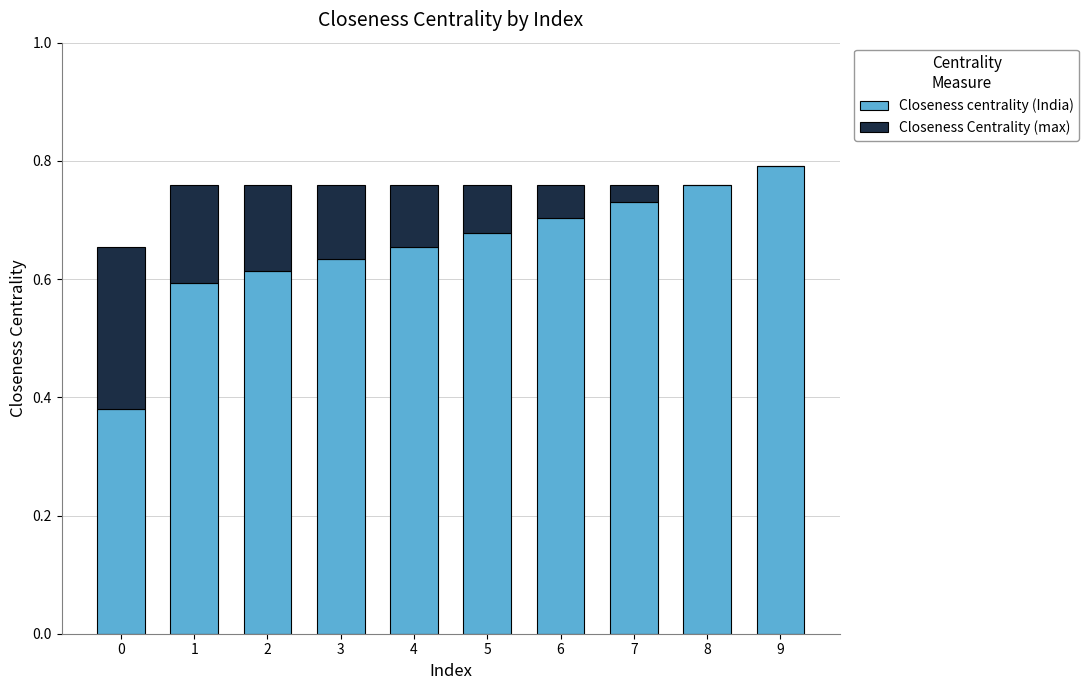

The Closeness centrality (India) series shows 1.2 at 7. True or false?

False